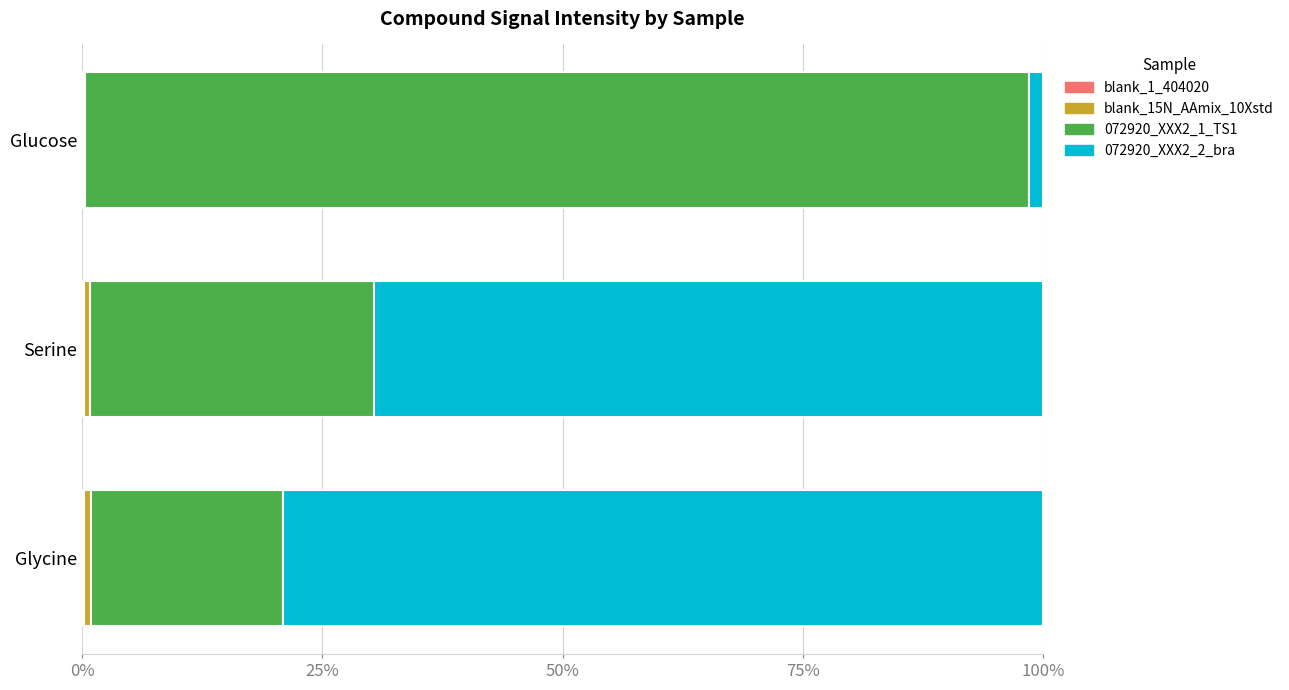

What position from the left is Glycine?

3